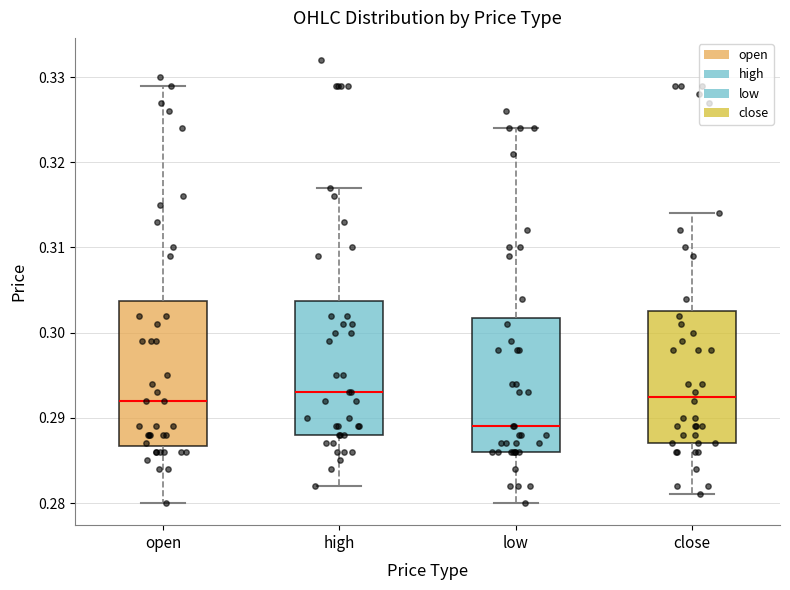

Where does the median line of the box for open sit on the y-axis? The values are not printed on the chart, so give them approximately, as read against the axis.

0.292